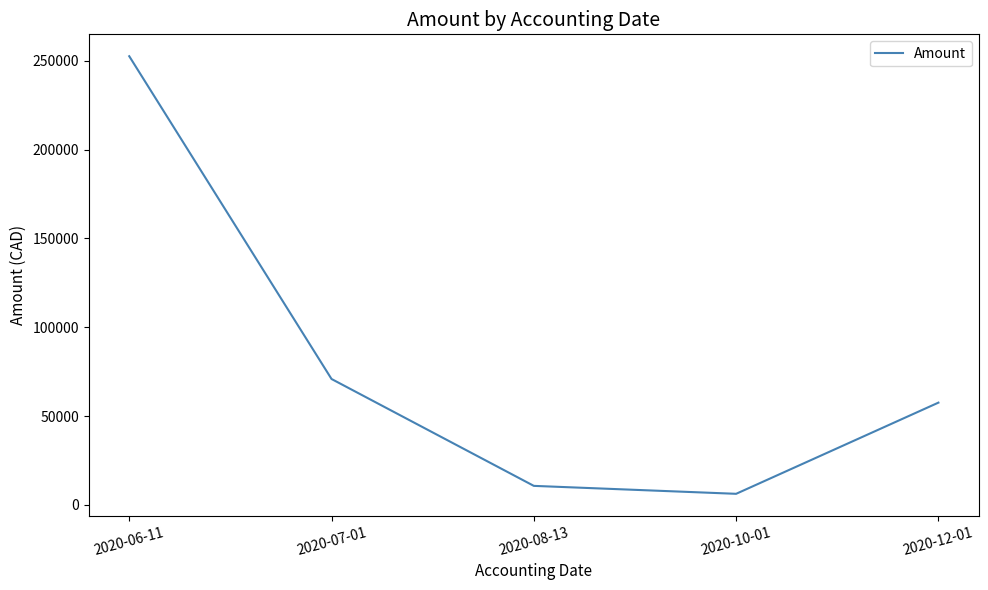

Which category has the highest value across all series?

2020-06-11